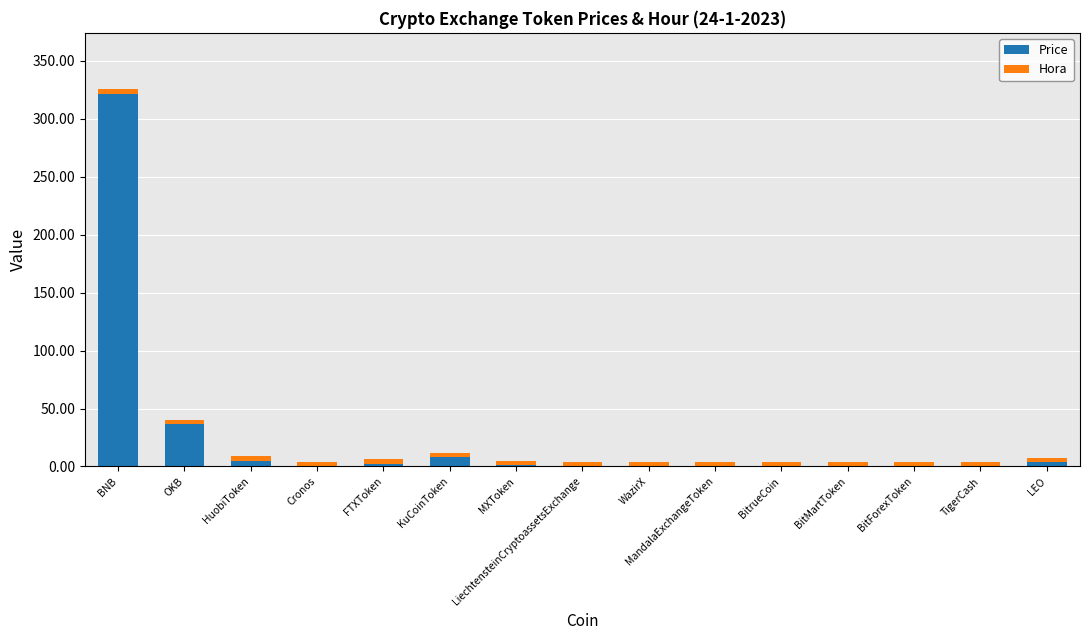

At which category is the sum across all series the highest?

BNB